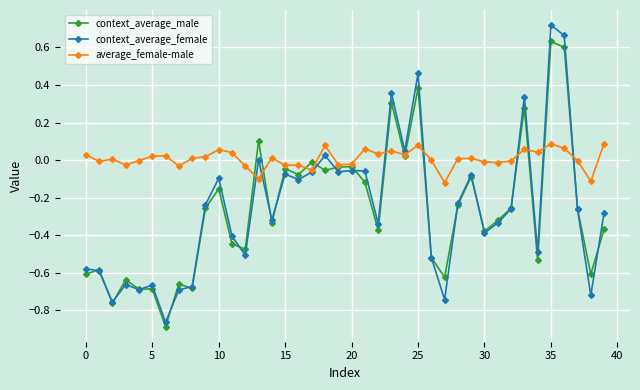

True or false: average_female-male has more than 2 interior local peaks.

True